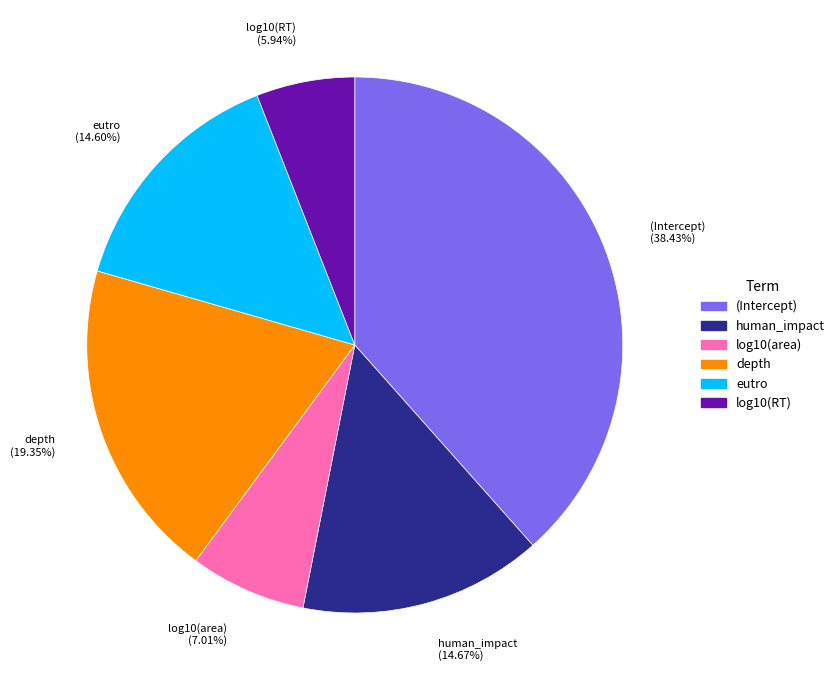

Which category has the smallest portion of the pie?

log10(RT)